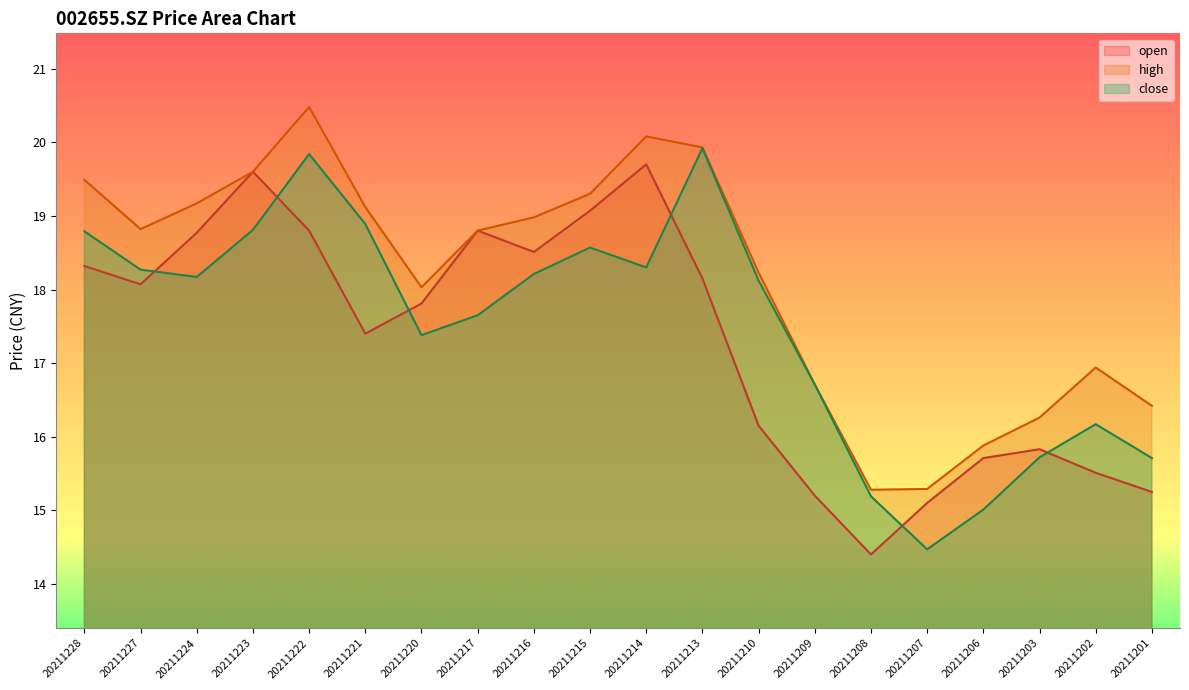

Does the chart have visible grid lines?

No